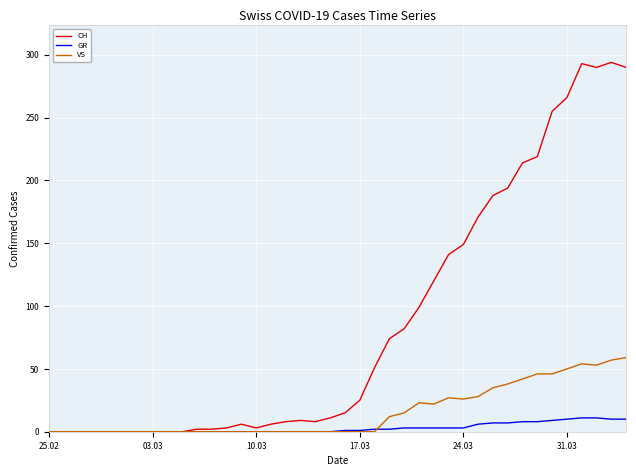

Does the chart display data point markers on the line(s)?

No